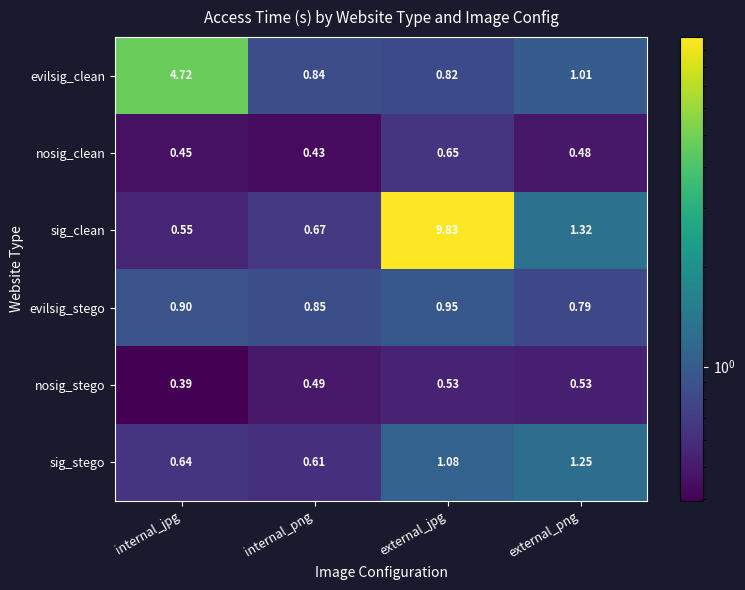

Which series has the largest total across all categories?

sig_clean